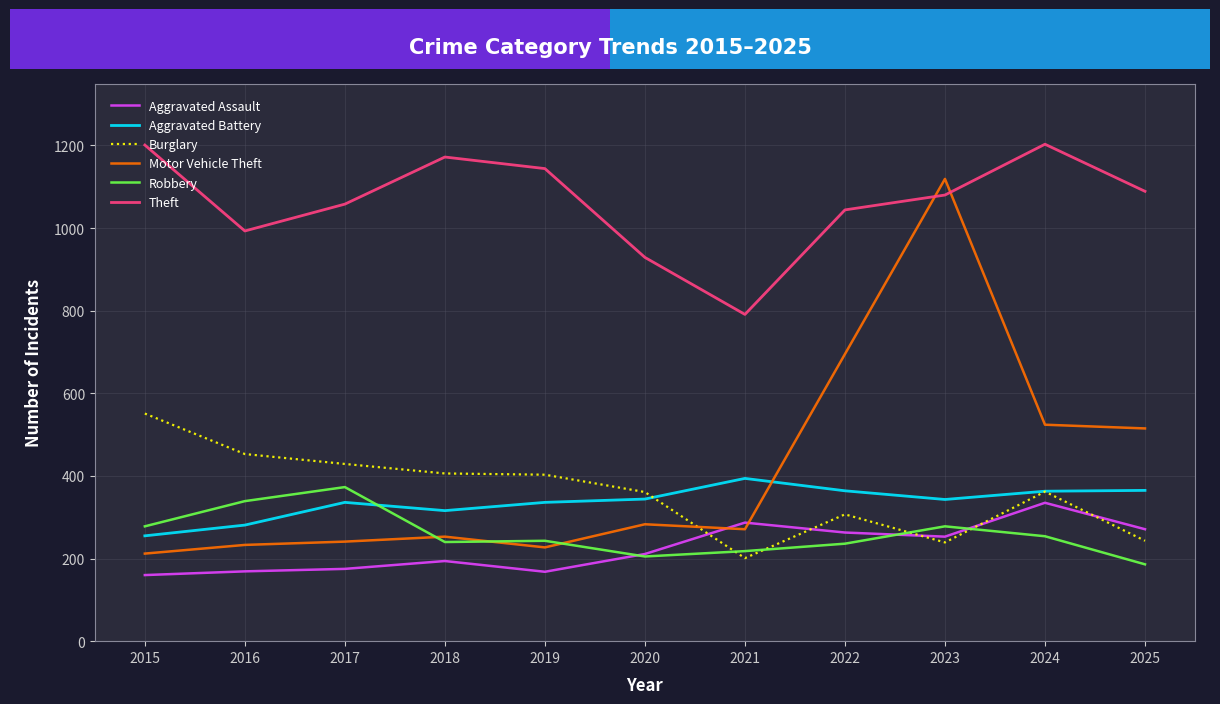

How many distinct data groups are displayed?

6